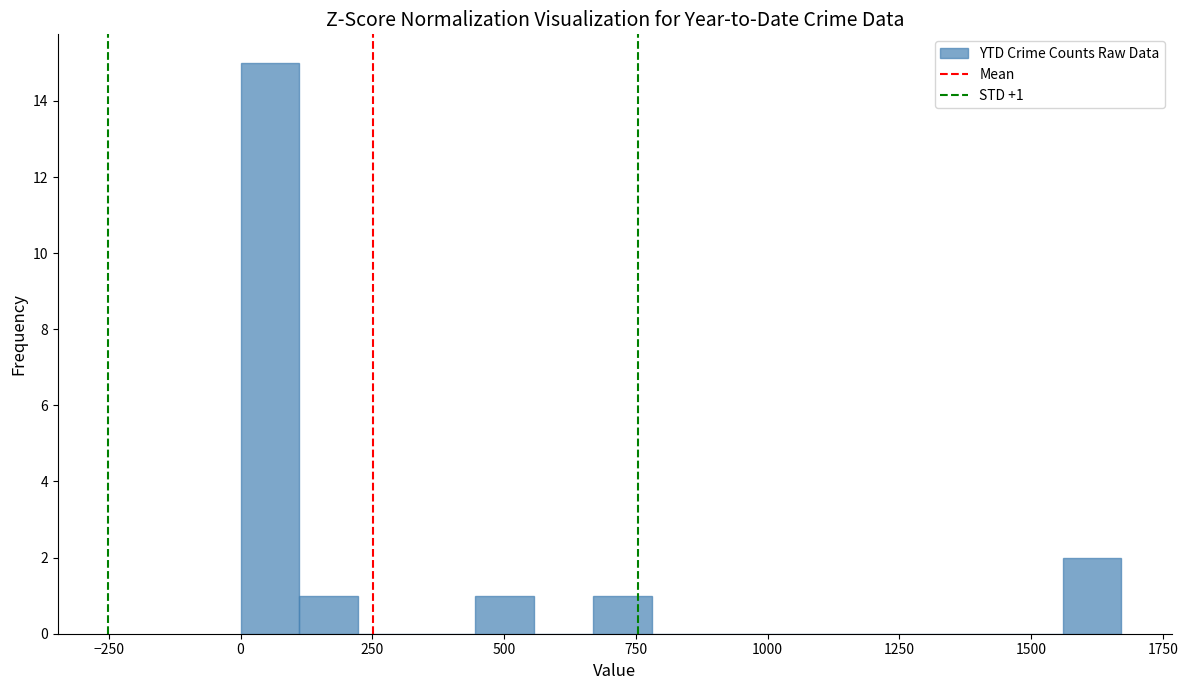

Read against the x-axis, roughly where is the centre of the tallest bar?

50